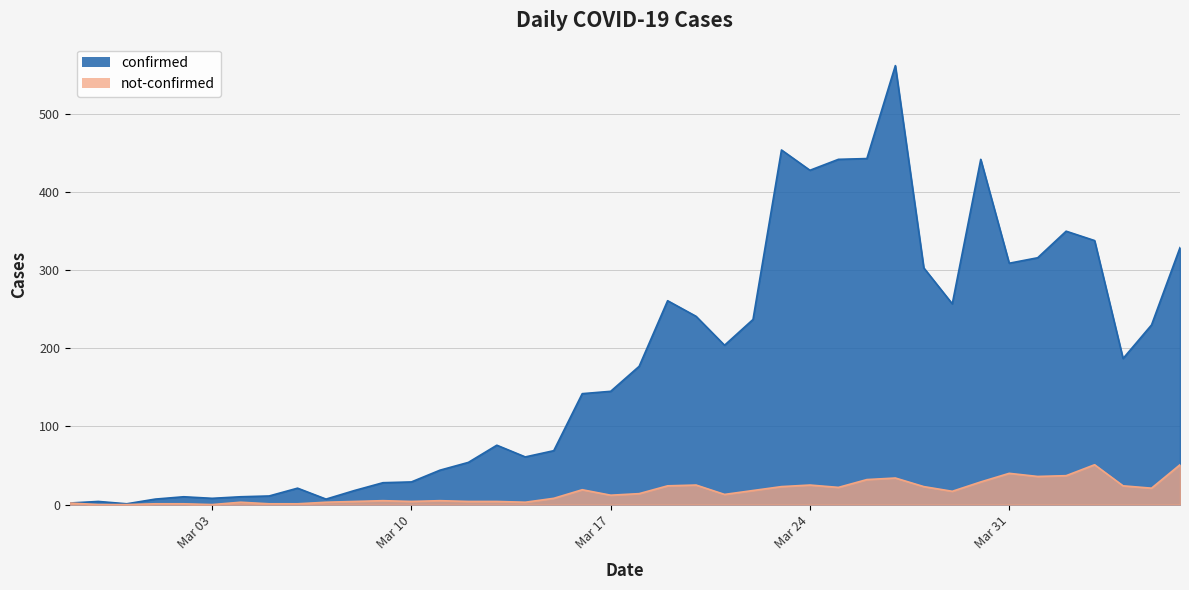

Which category has the highest value in the not-confirmed series?

2020-04-03